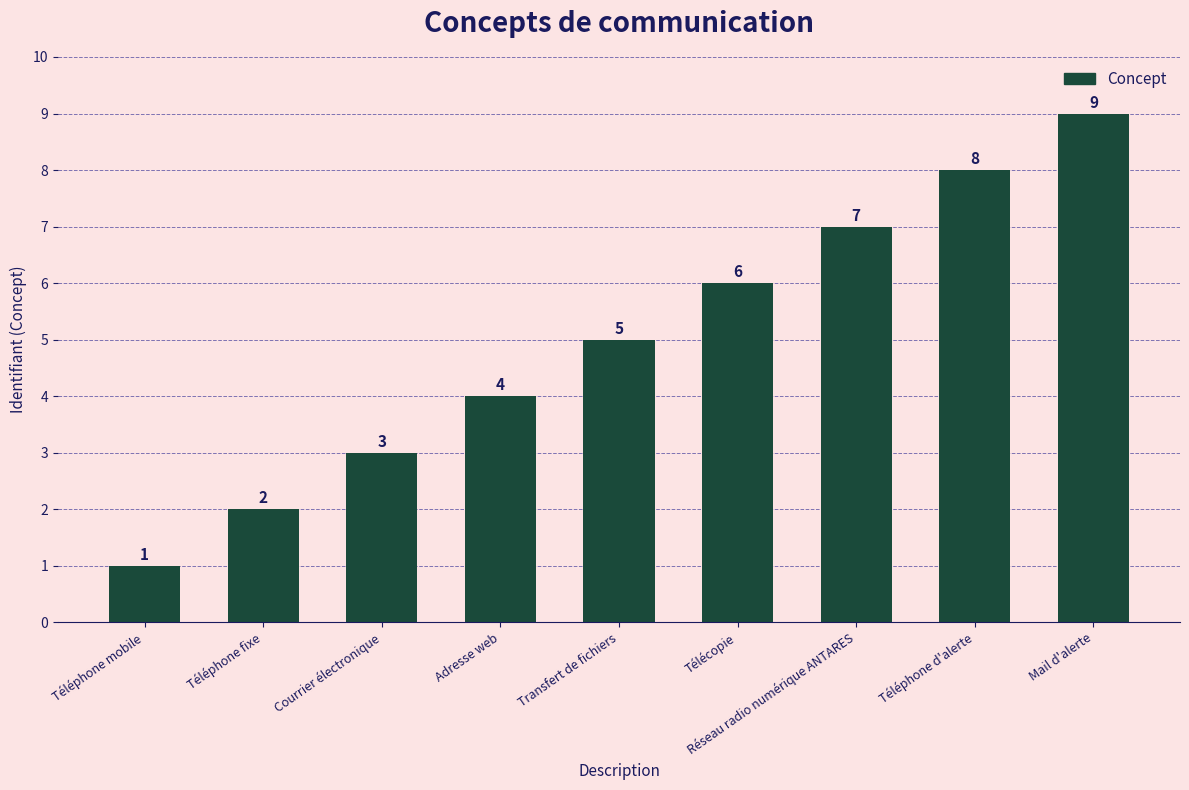

What is the difference between the maximum and second lowest values?

7